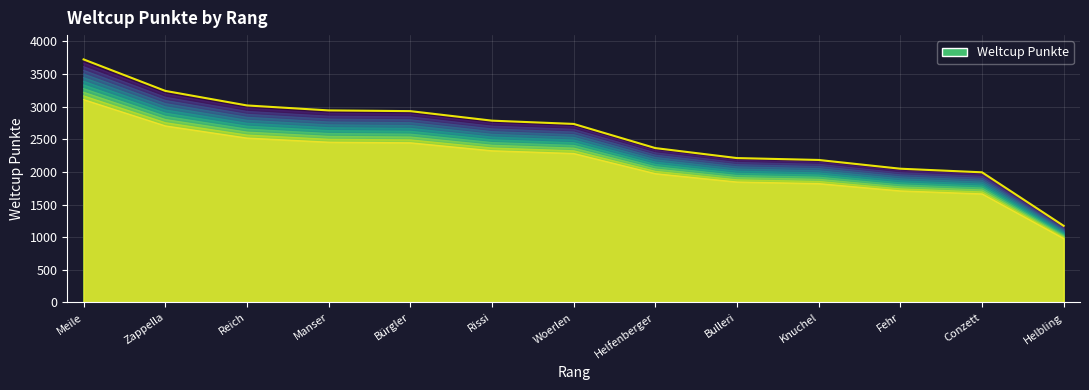

True or false: the data shows 3569 at Fehr.

False